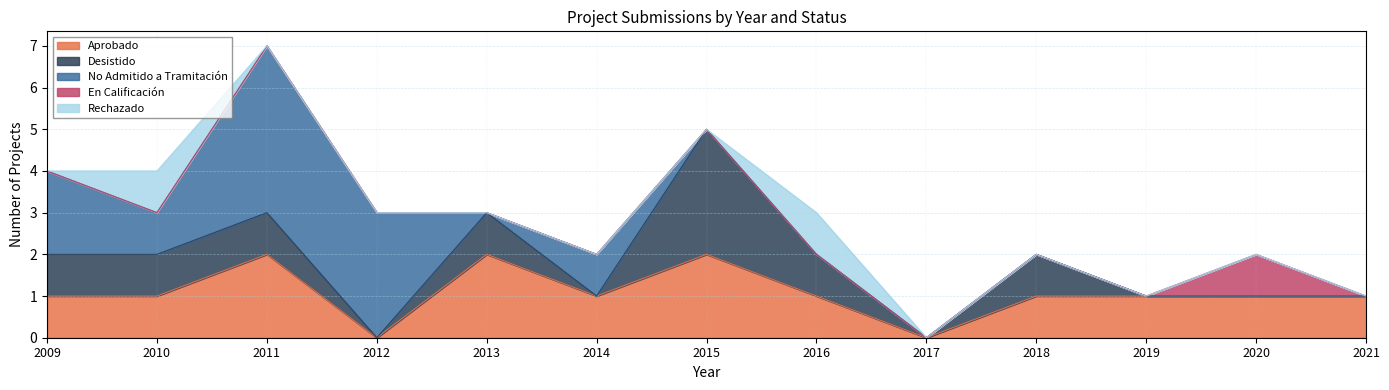

What is the difference between the highest and lowest values at 2018?

1